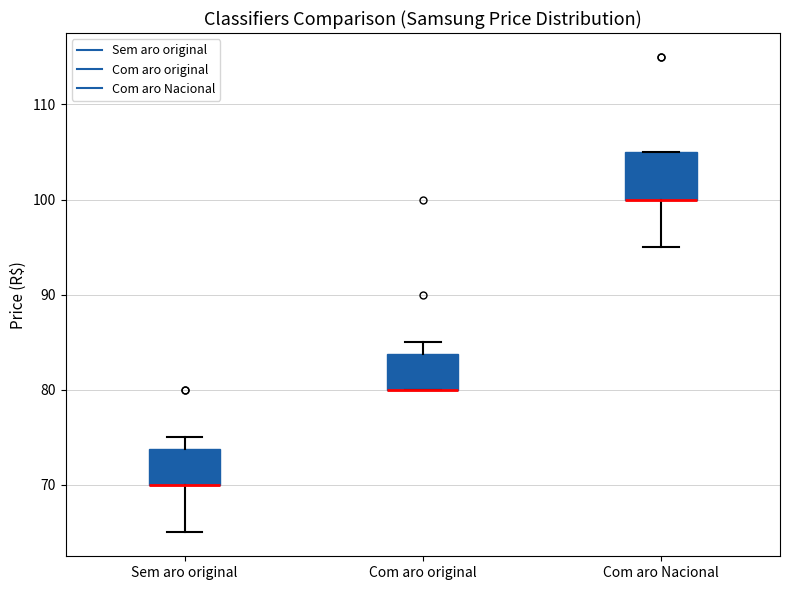

Where is the lower edge of the box for Com aro original on the y-axis? The values are not printed on the chart, so give them approximately, as read against the axis.

80